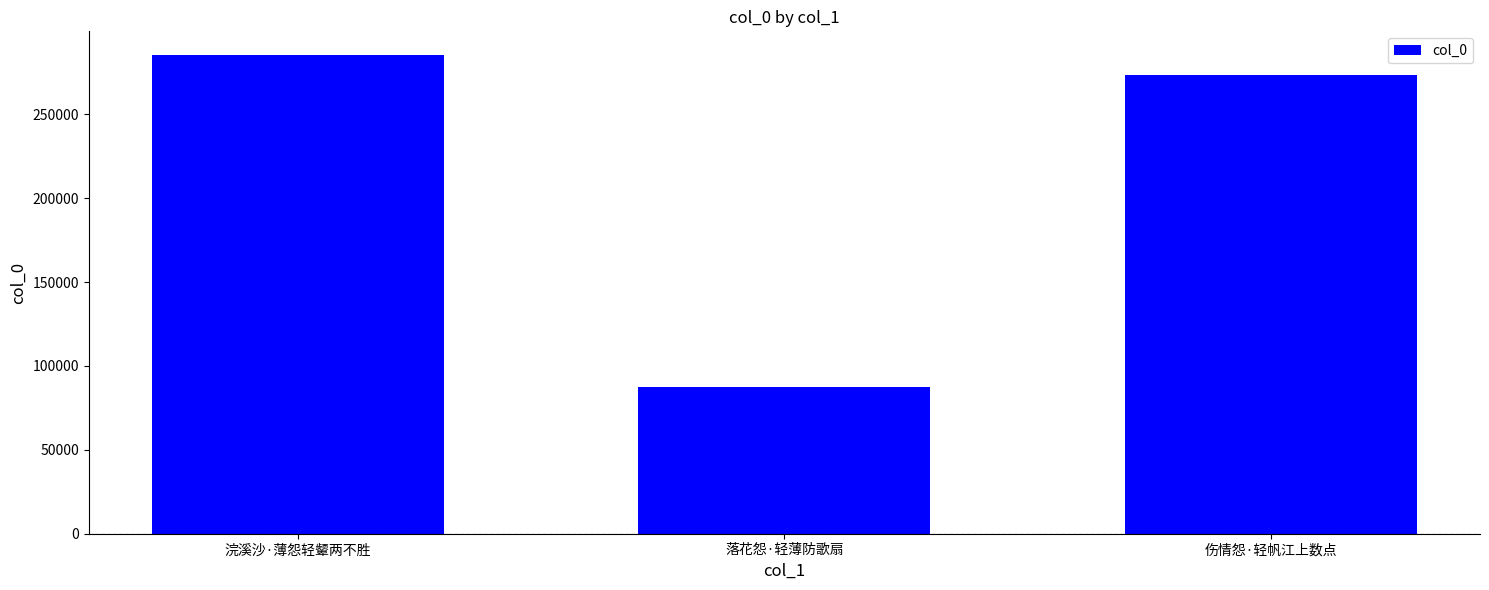

Is it true that the value at 浣溪沙·薄怨轻颦两不胜 is 434423?

False